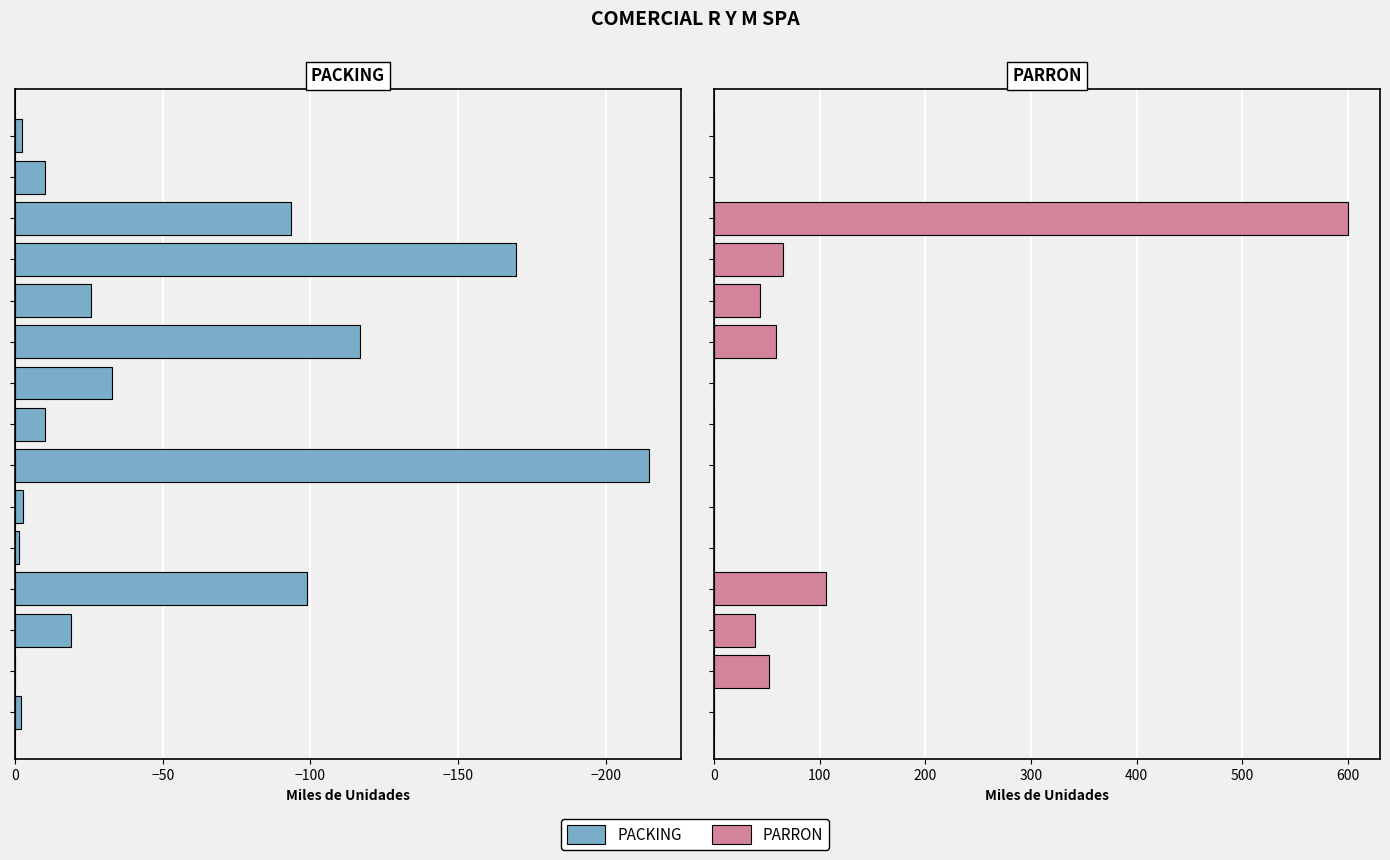

At which label is PARRON closest to 300?

−100